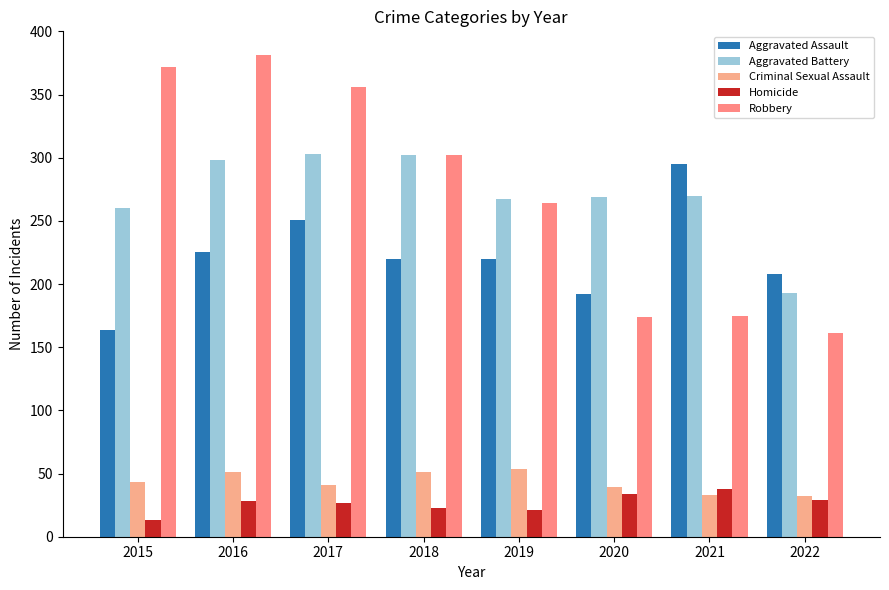

What is the approximate value of Robbery at 2018, to the nearest 50?

300